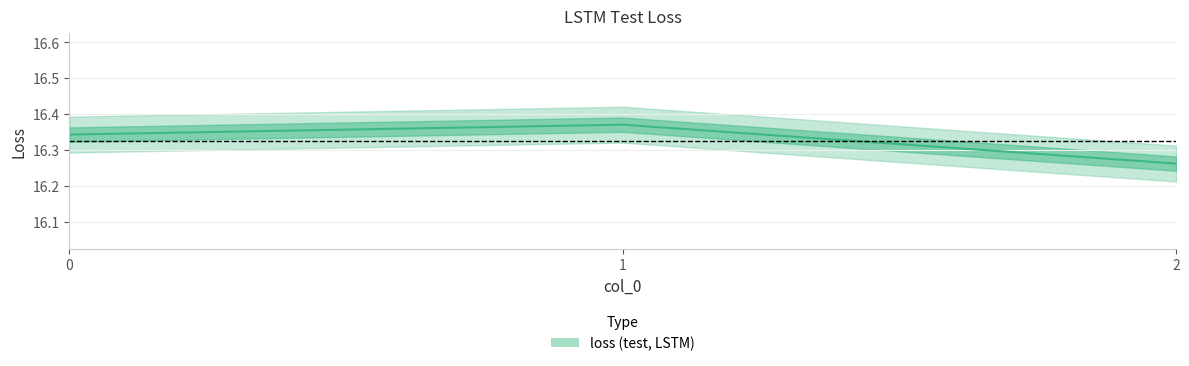

What is the minimum value shown in the chart?

16.3